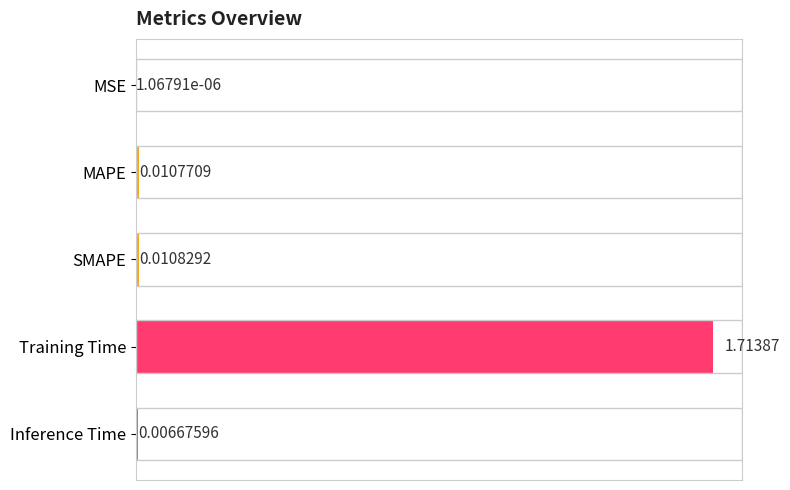

Are the bars horizontal?

Yes